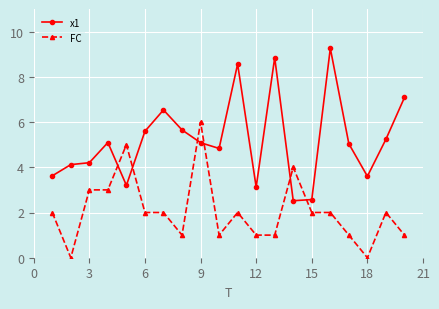

Which series has the largest total across all categories?

x1